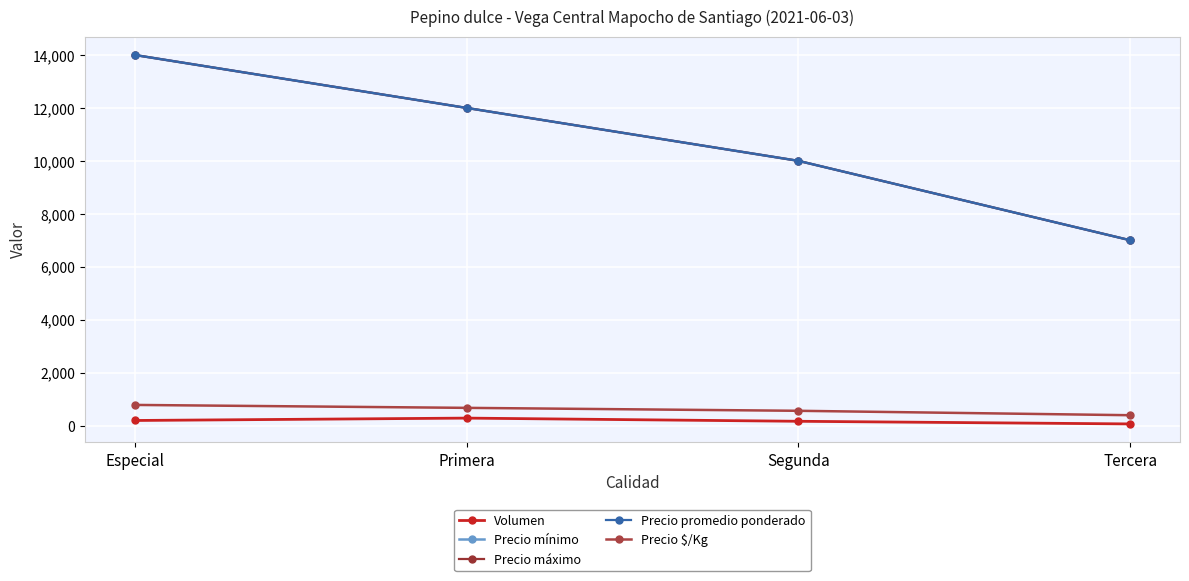

How many lines are shown in the chart?

5